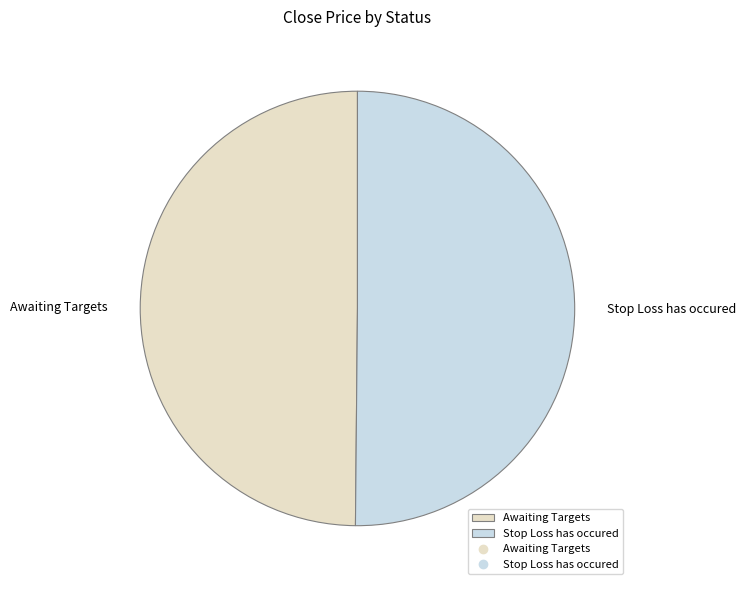

Is the sum of Awaiting Targets and Stop Loss has occured greater than half?

Yes